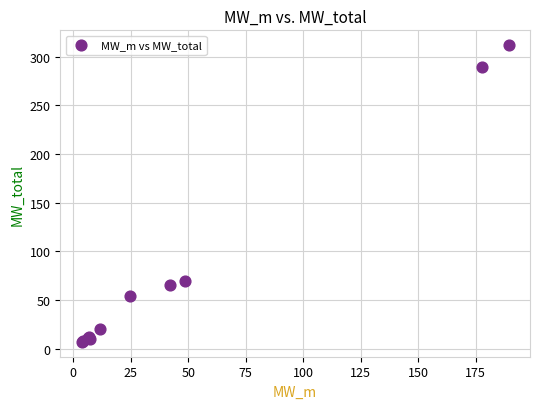

What Y value in the scatter plot is closest to 159?

69.6